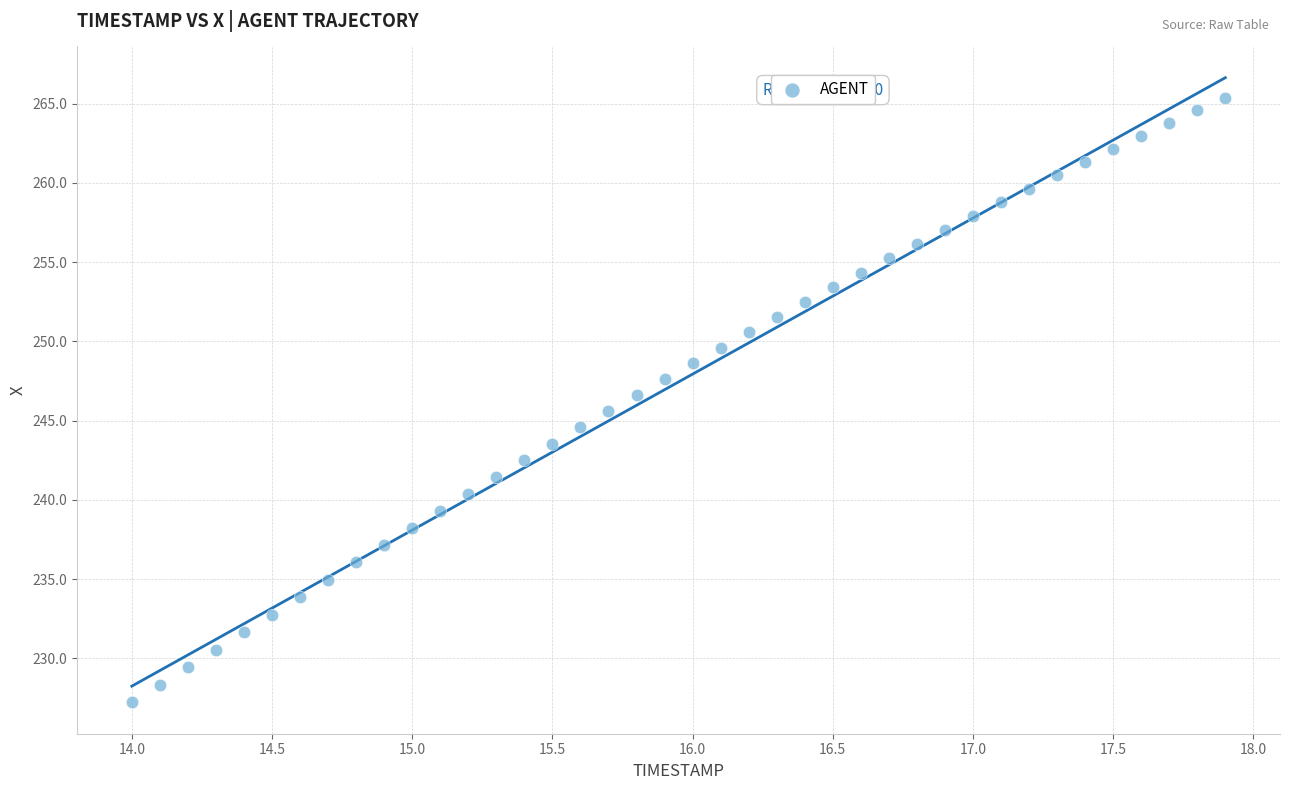

What is the range of Y values (max minus min)?

38.2